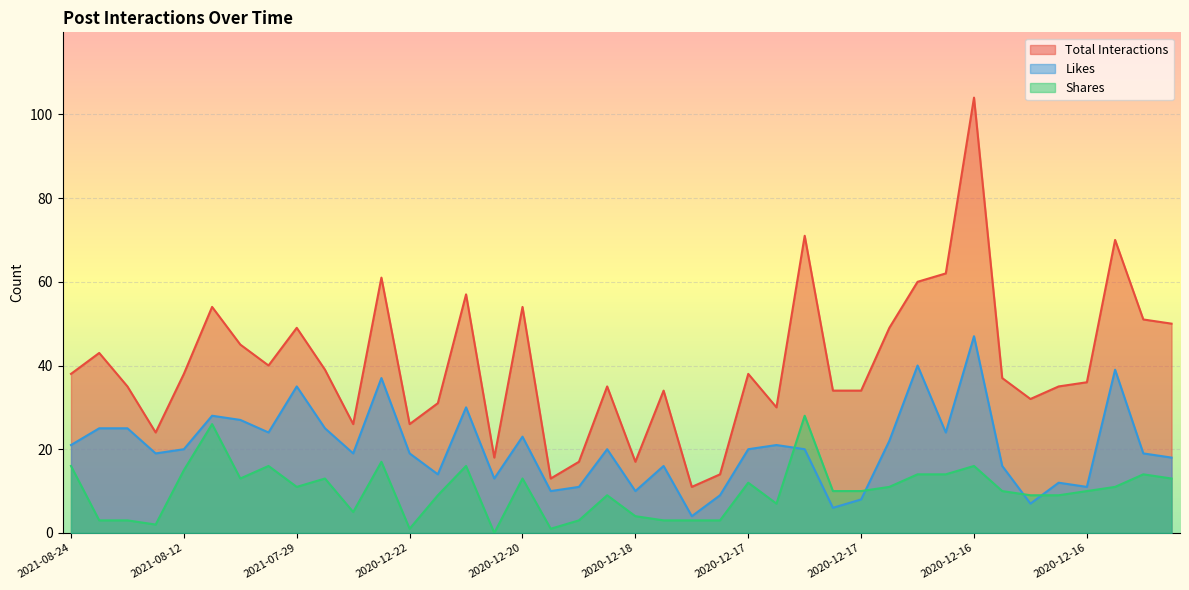

Does the chart display data point markers on the line(s)?

No